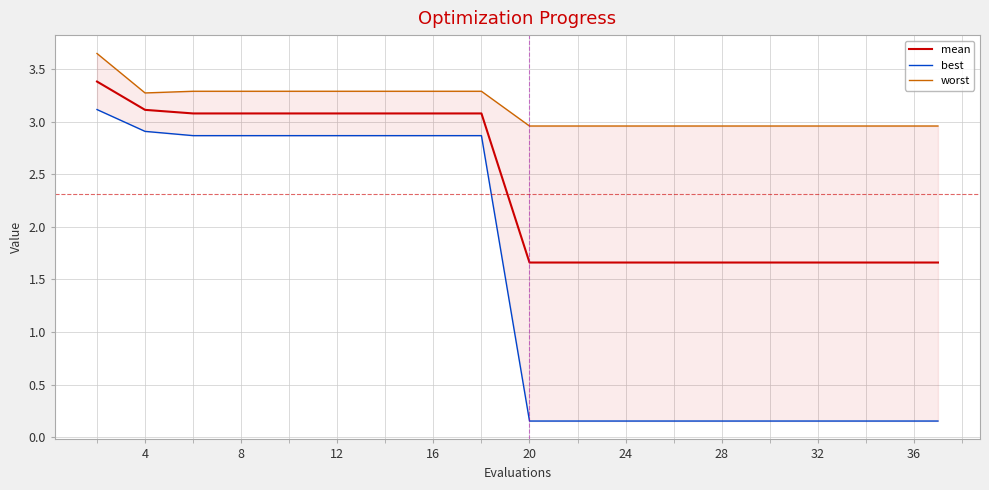

What is the average value of the best series?

1.4